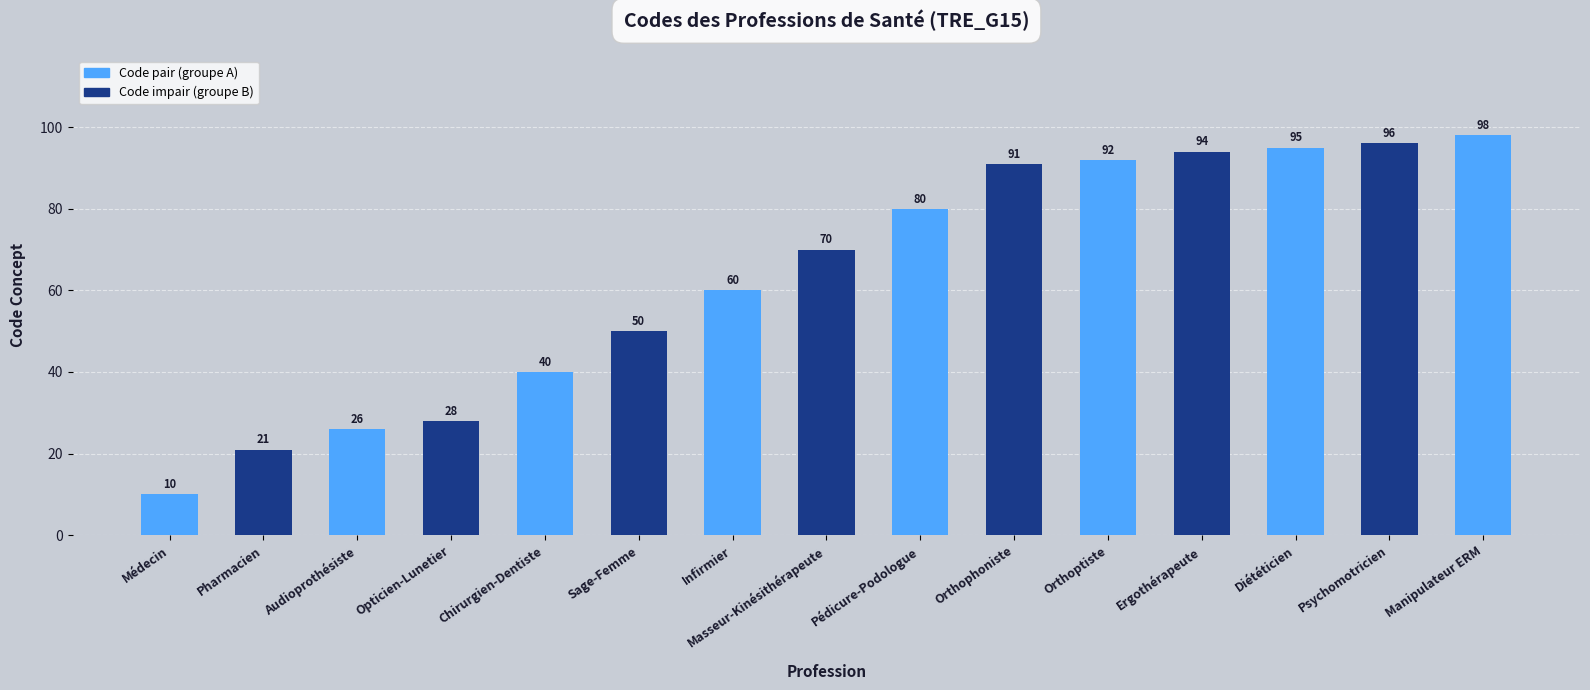

Are the bars horizontal?

No